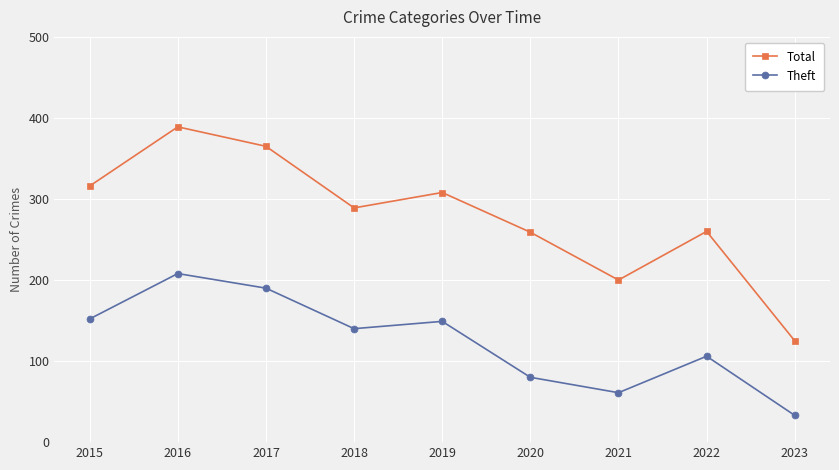

Which series changed the most between 2017 and 2022?

Total